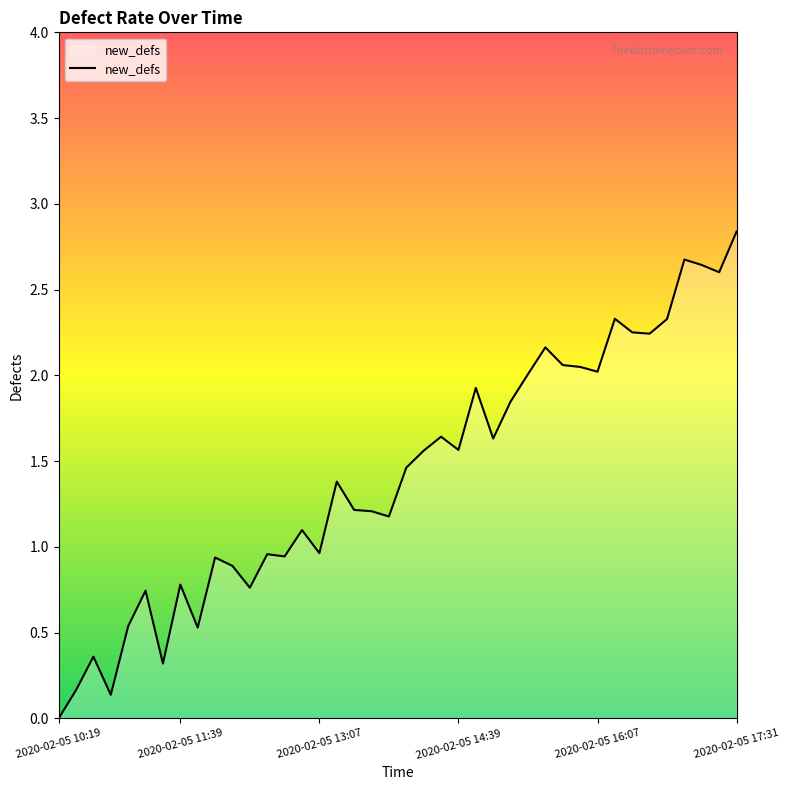

What is the difference between the maximum and minimum values?

2.8